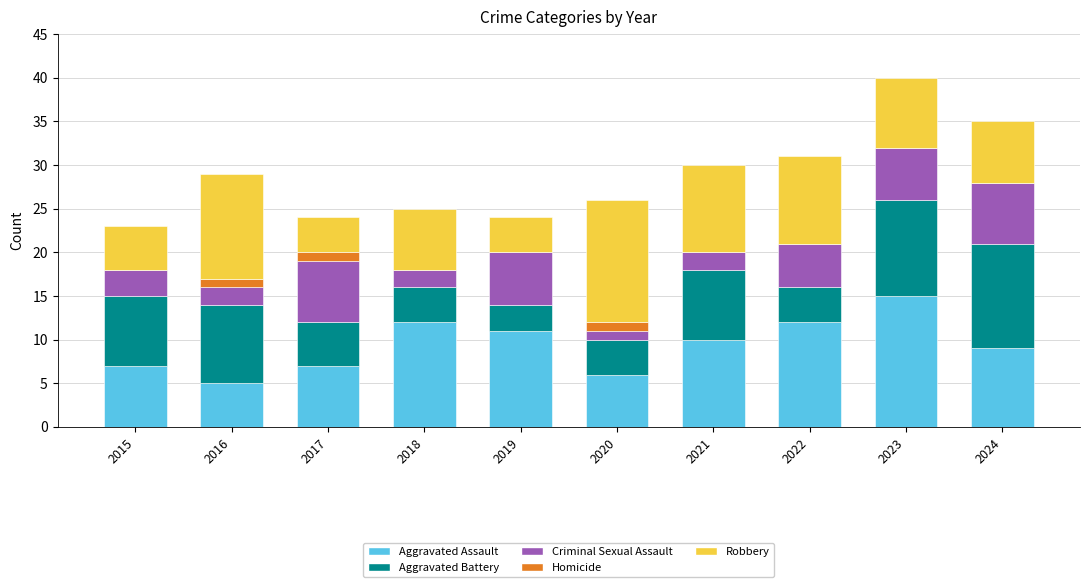

True or false: Aggravated Assault has a value of 15 at 2019.

False